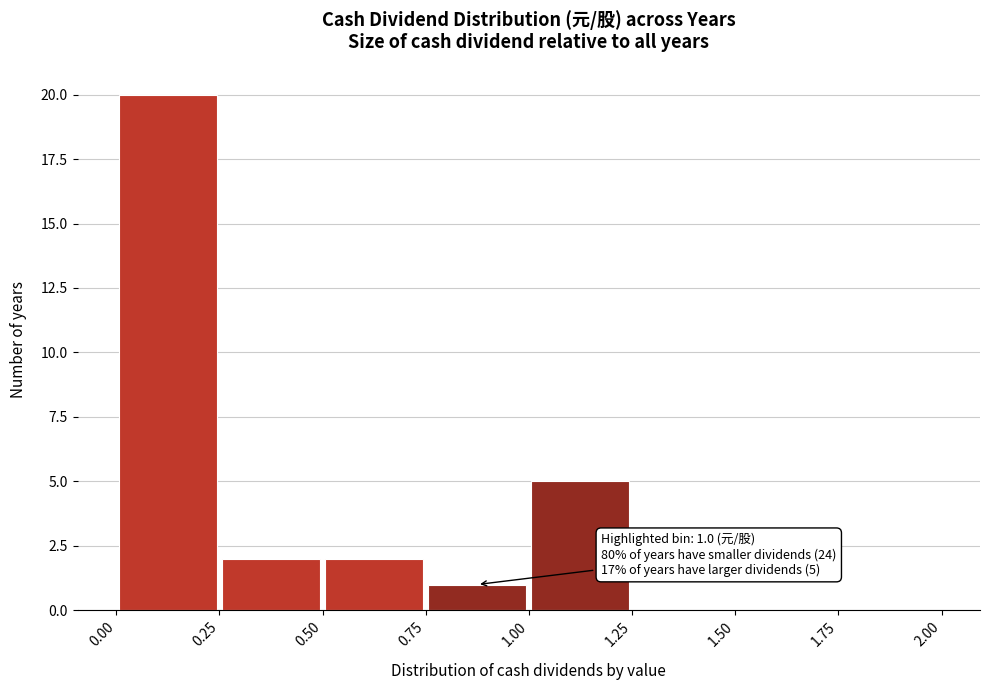

Which range on the x-axis has the tallest bar?

0.00 to 0.25